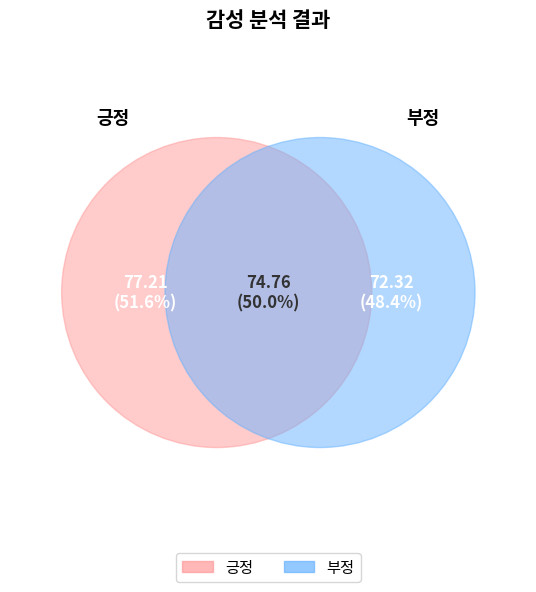

Do 부정 and 긍정 together represent more than half of the pie?

Yes